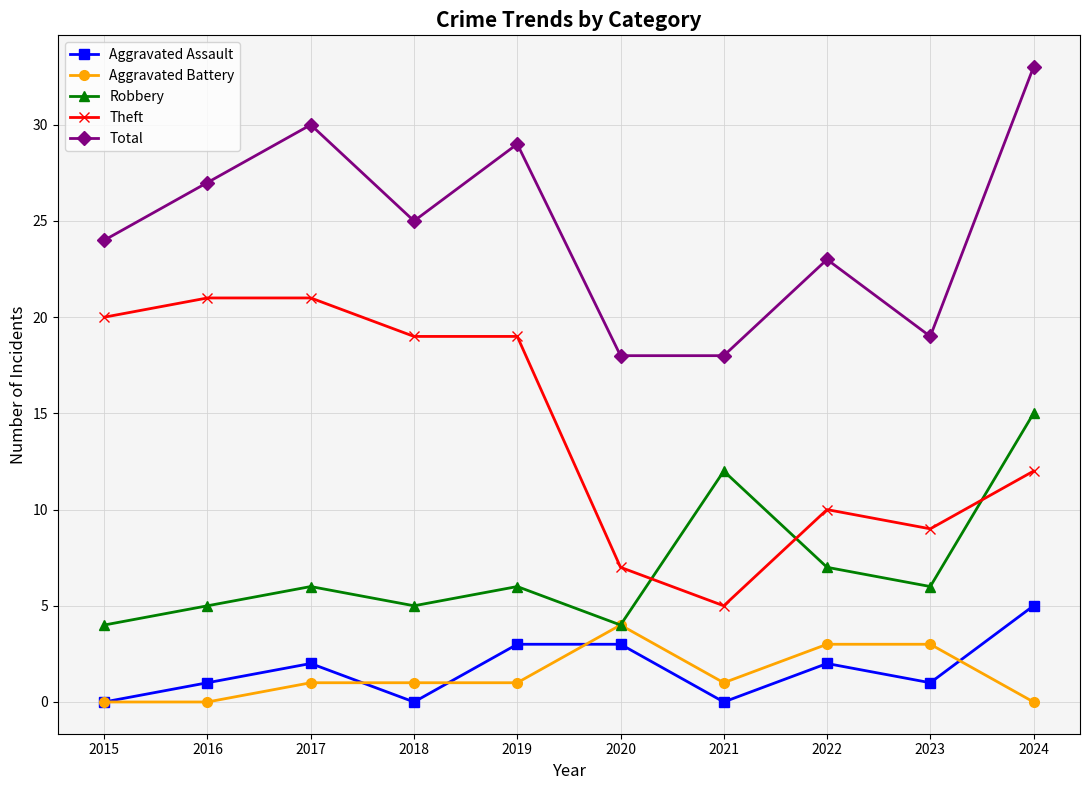

What is the spread (max minus min) of values at 2021?

18